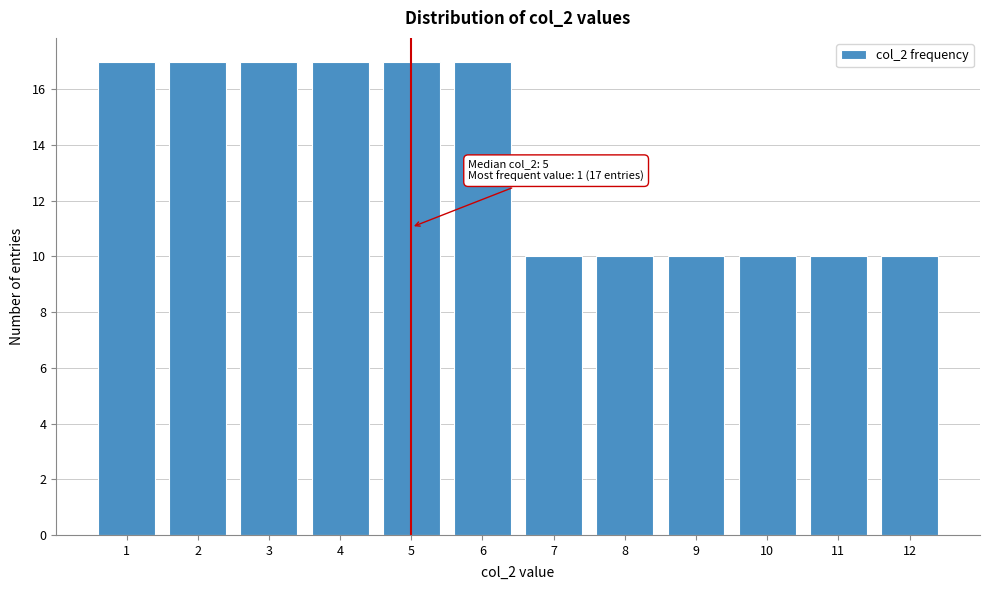

Reading left to right, extract all data points from this chart.

17	17	17	17	17	17	10	10	10	10	10	10